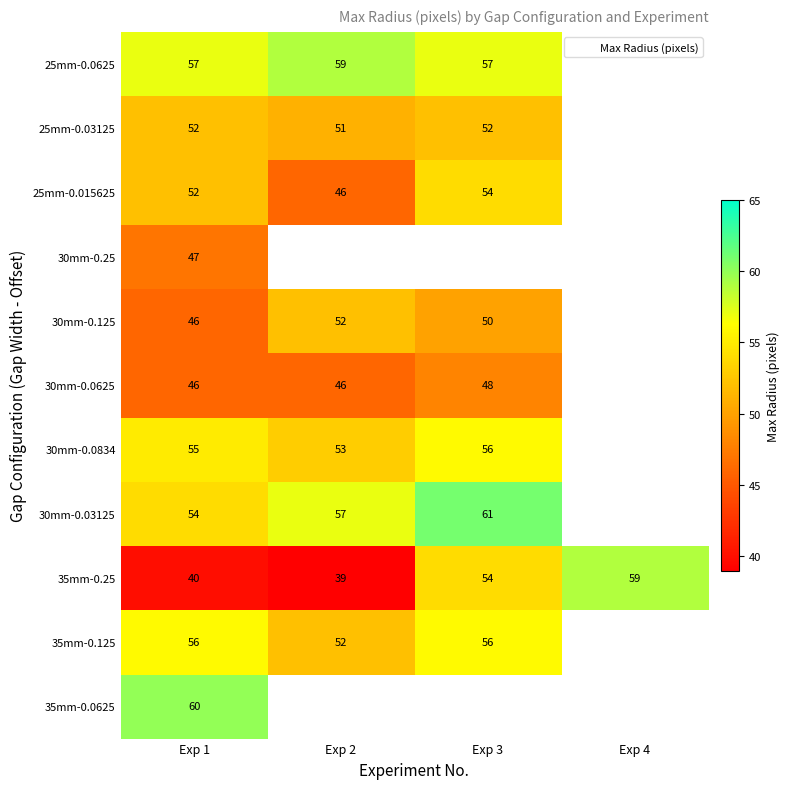

The value of 30mm-0.0834 at Exp 3 is 56.0. True or false?

True